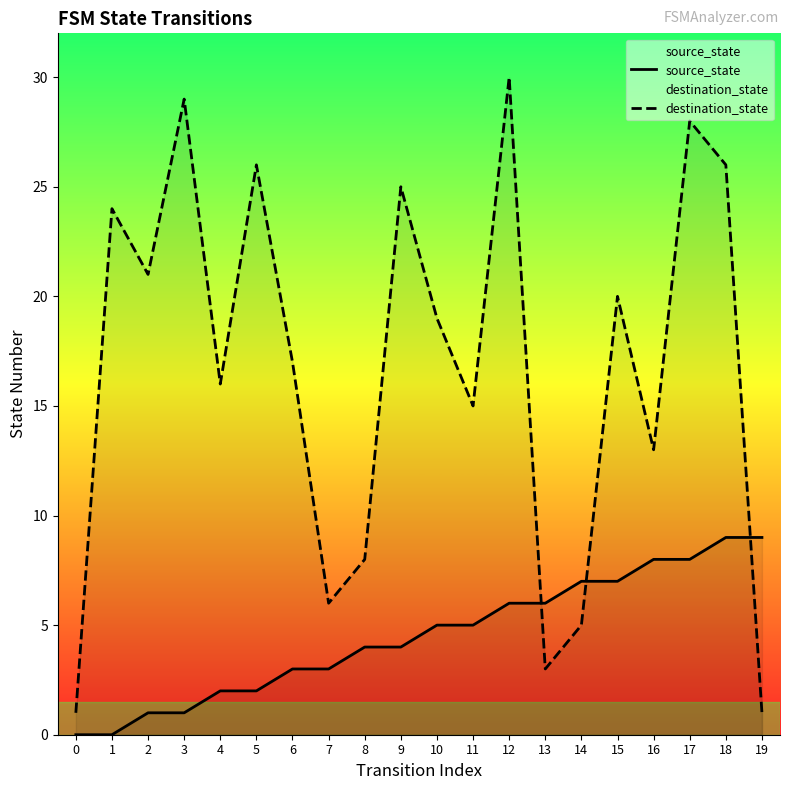

What is the highest value of the source_state series?

9